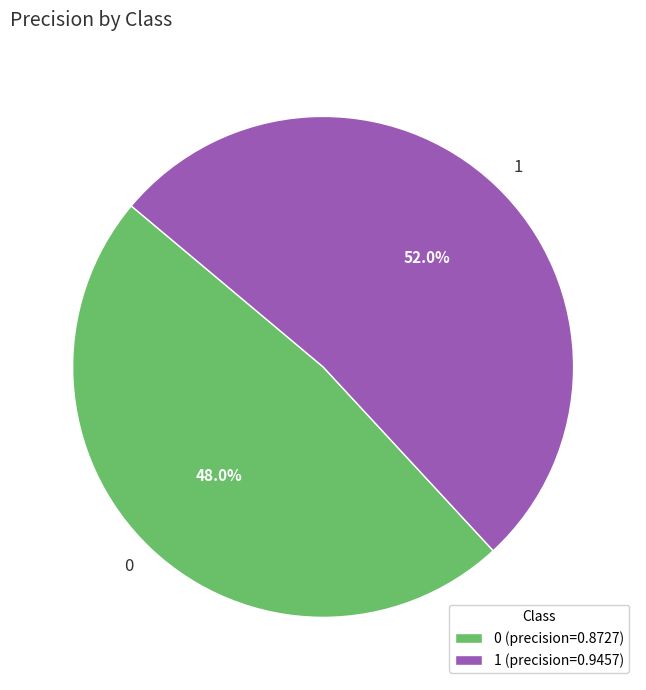

Which slice represents more than half of the pie?

1